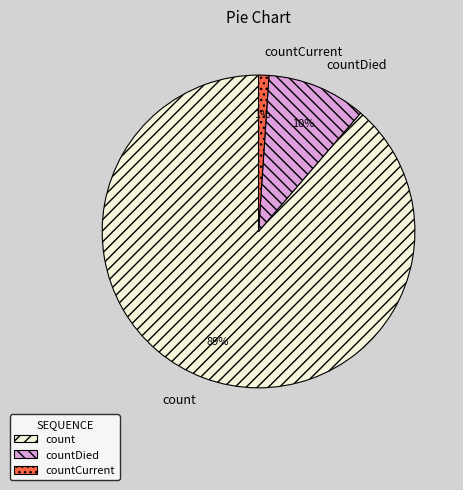

To the nearest percent, what is the difference between the countCurrent and countDied slice percentages?

9%